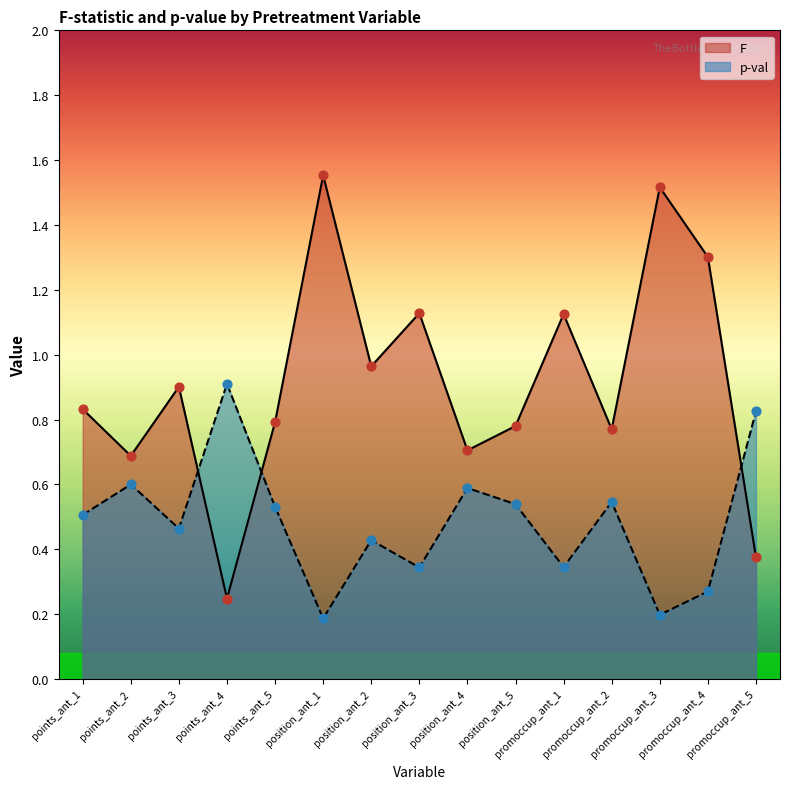

At which category is the sum across all series the highest?

position_ant_1